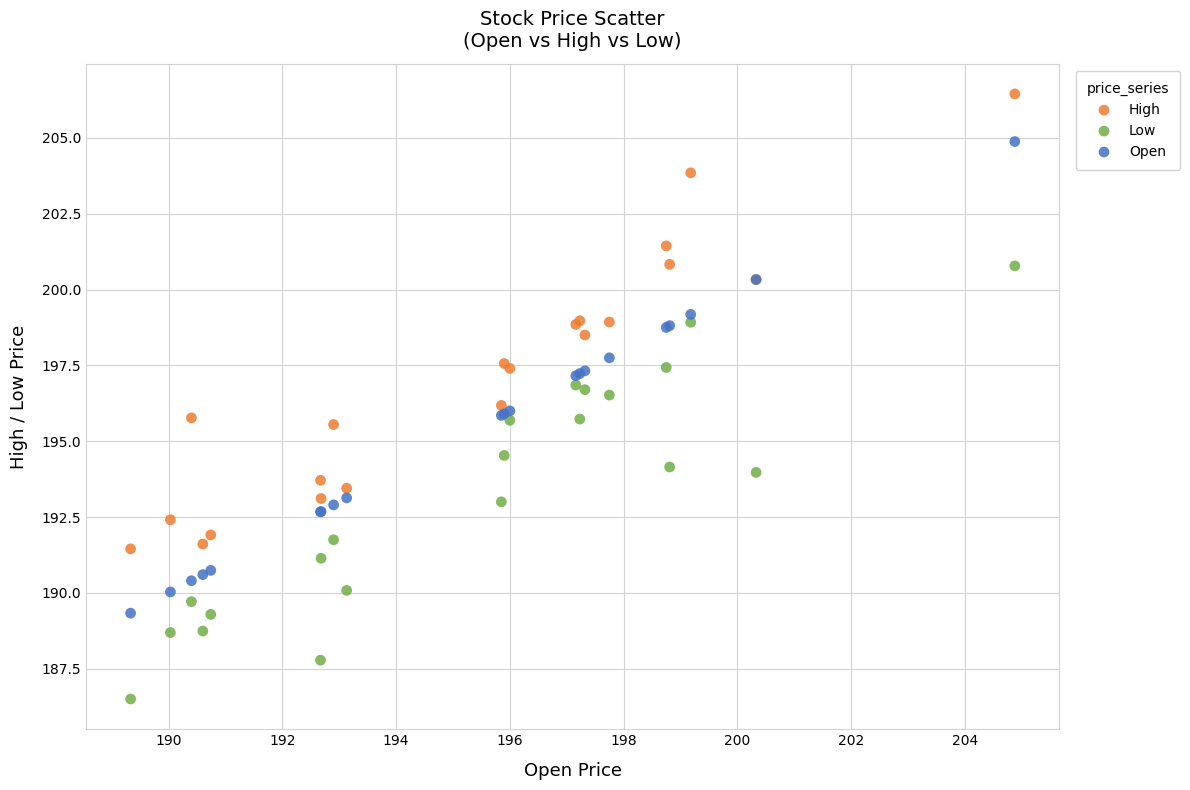

What are all the series names shown in the legend?

High, Low, Open